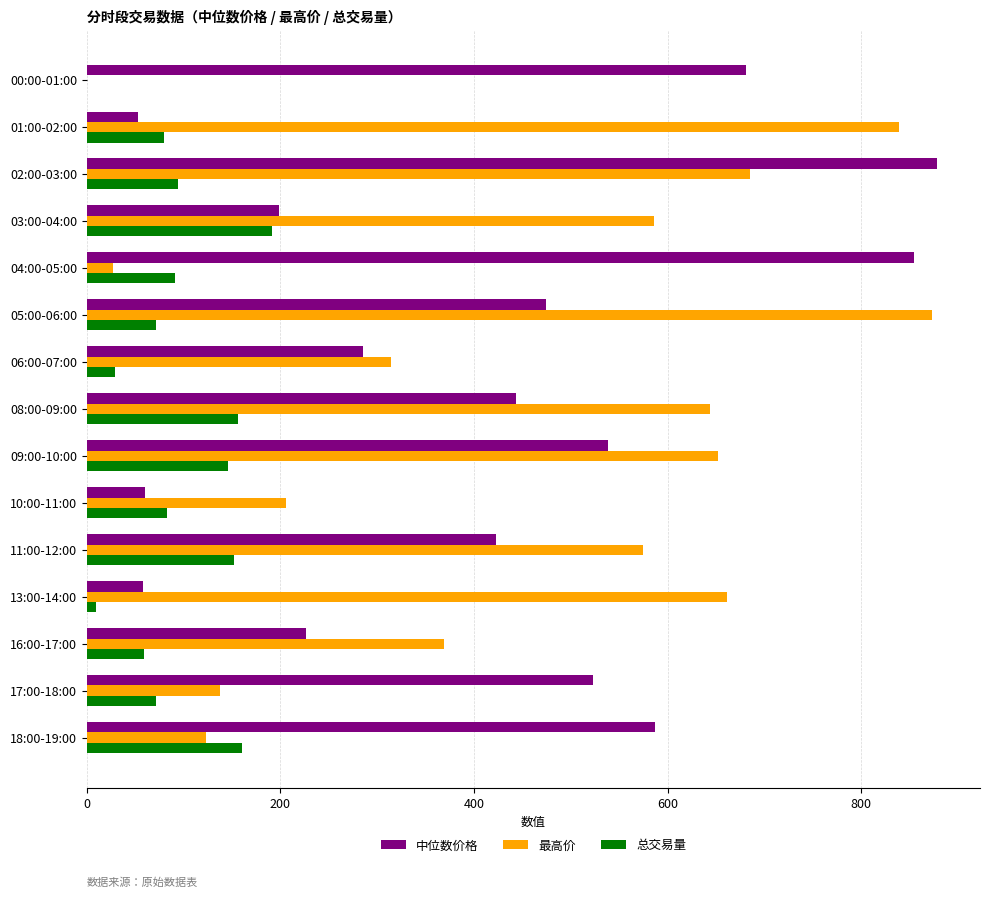

What is the total value across all series at 02:00-03:00?

1657.8